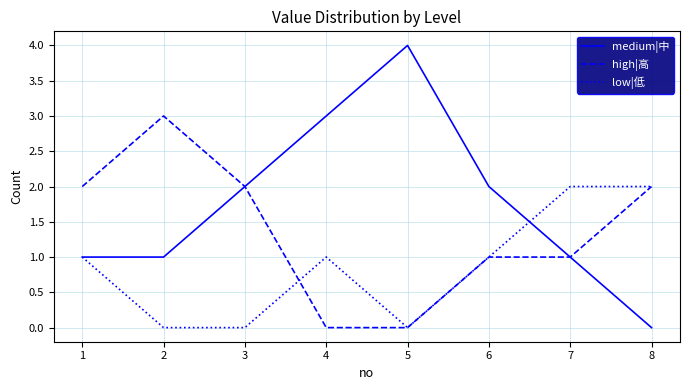

Which series has the largest range (max minus min)?

medium|中